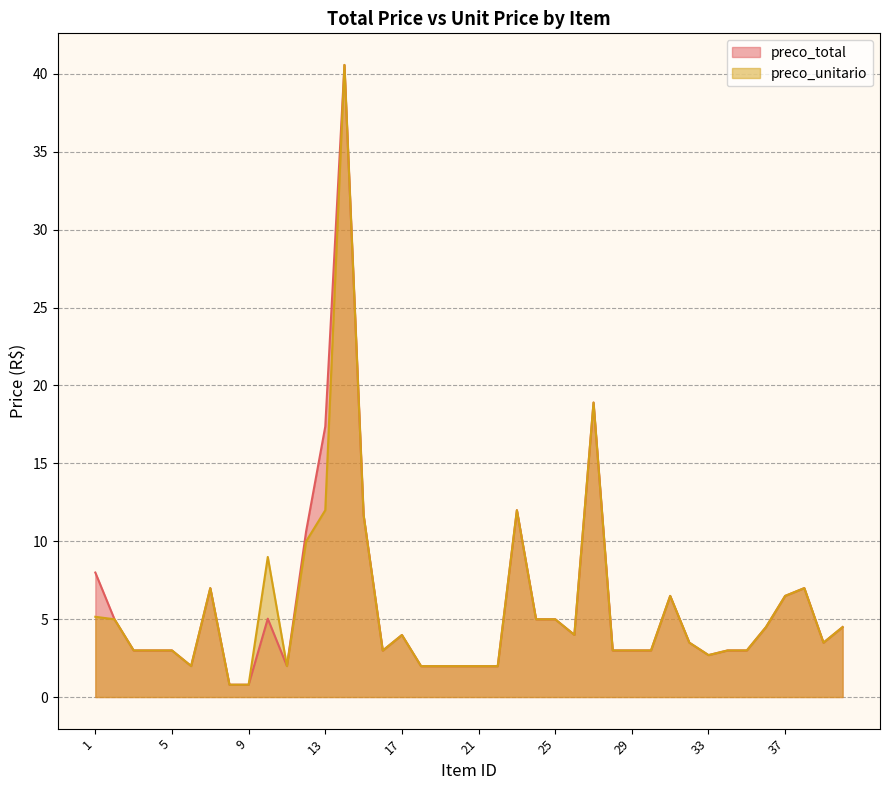

What is the difference between the second highest and second lowest values in the preco_unitario series?

18.1